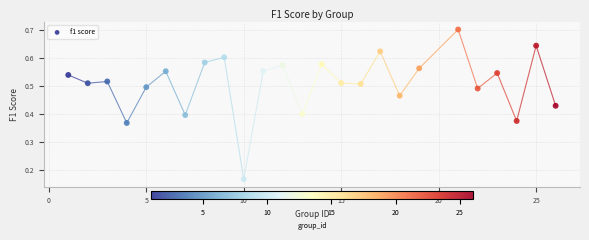

What is the range of X values (max minus min)?

25.0